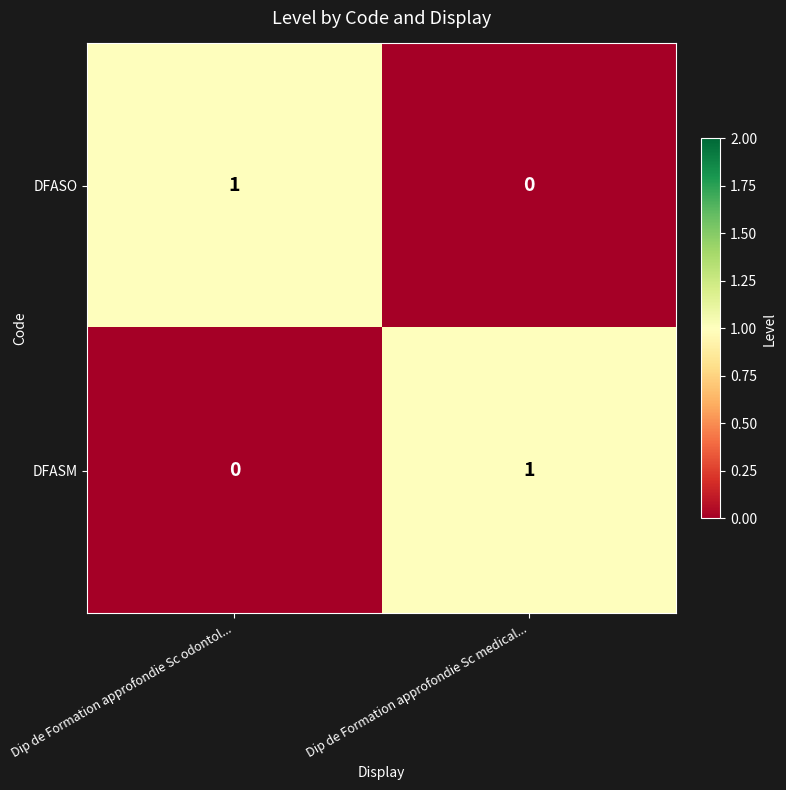

Which category has the highest value in the DFASO series?

Dip de Formation approfondie Sc odontol...